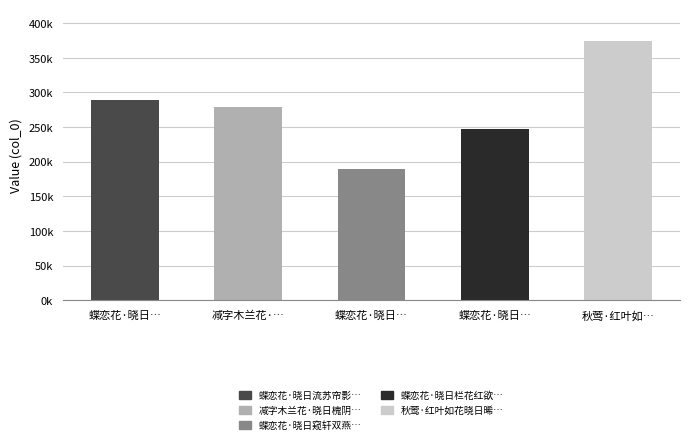

Which category has the highest value across all series?

秋莺·红叶如…